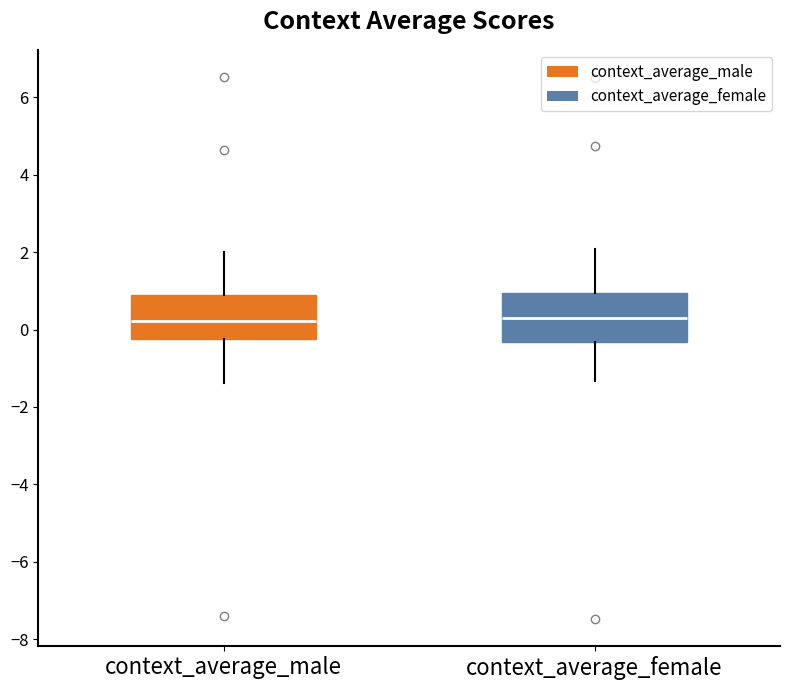

Reading left to right, transcribe this box plot: for each box, give where its median line is, the range the box spans, and where its two whiskers end, as read against the y-axis. The values are not printed on the chart, so give them approximately, as read against the axis.

context_average_male: median 0.2, box -0.2 to 0.8, whiskers -1.4 to 2.0
context_average_female: median 0.4, box -0.4 to 1.0, whiskers -1.4 to 2.0